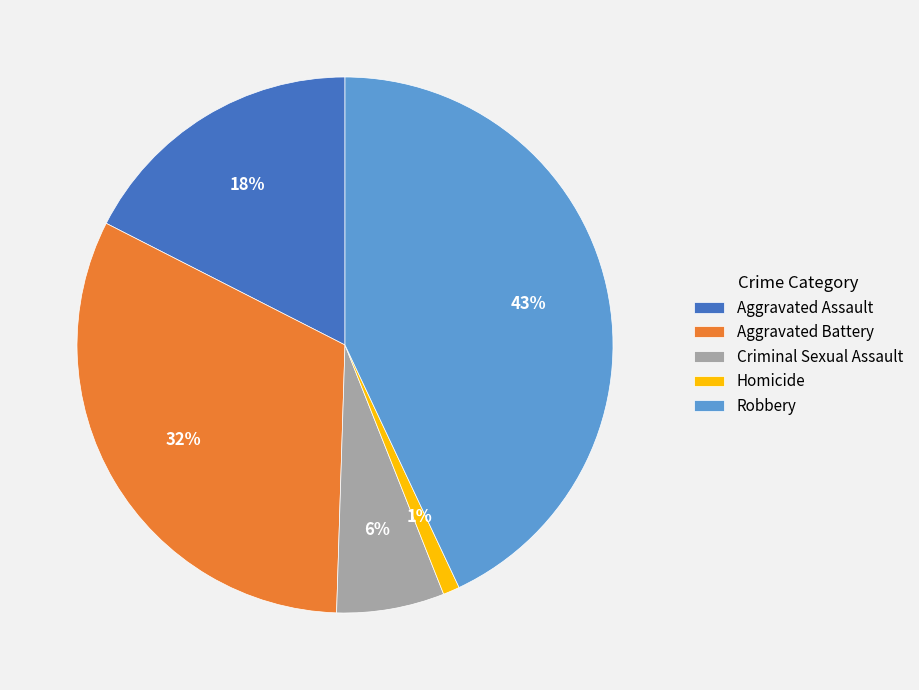

Which category has the smallest portion of the pie?

Homicide